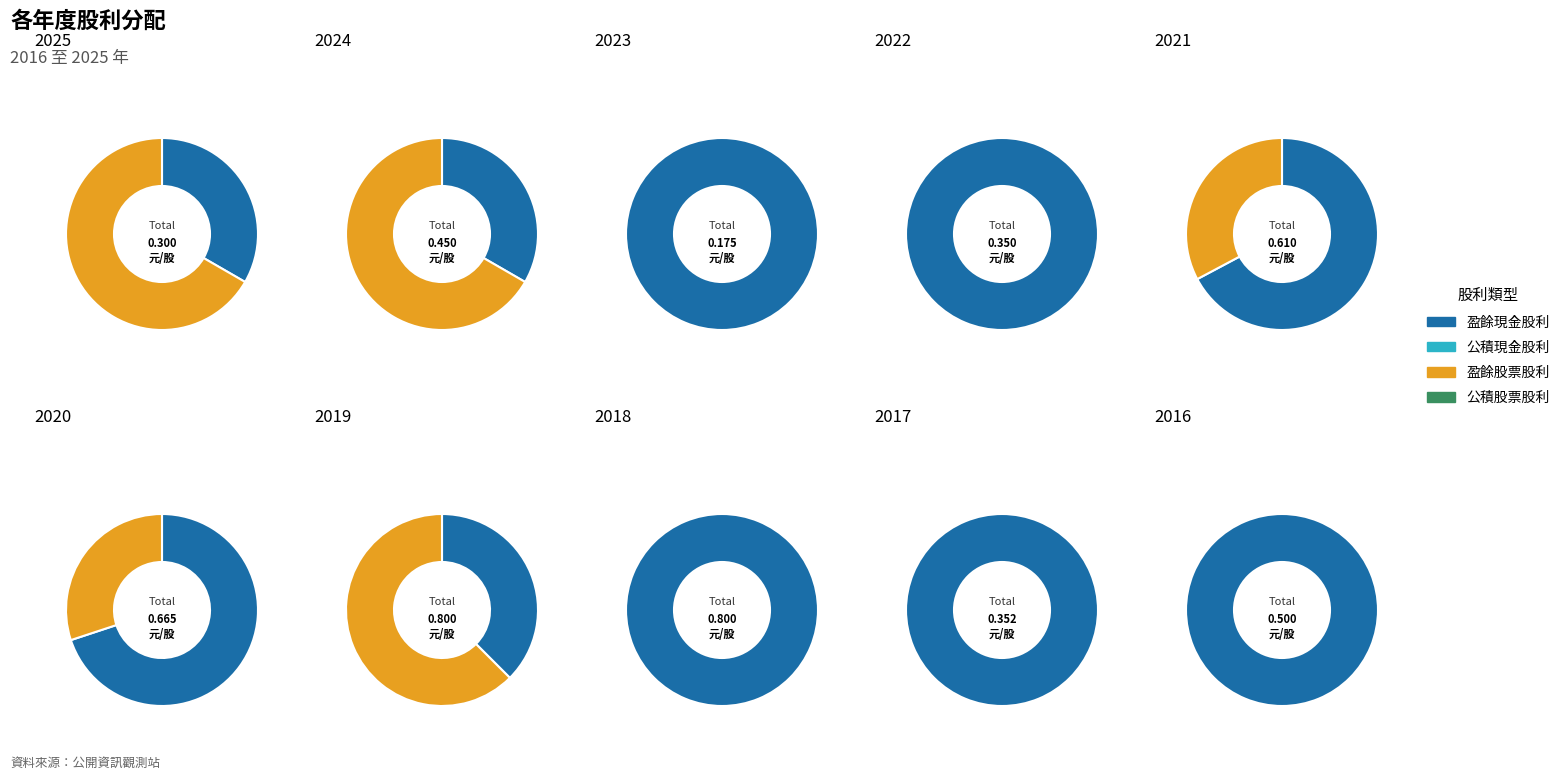

Count the number of slices in the pie.

10